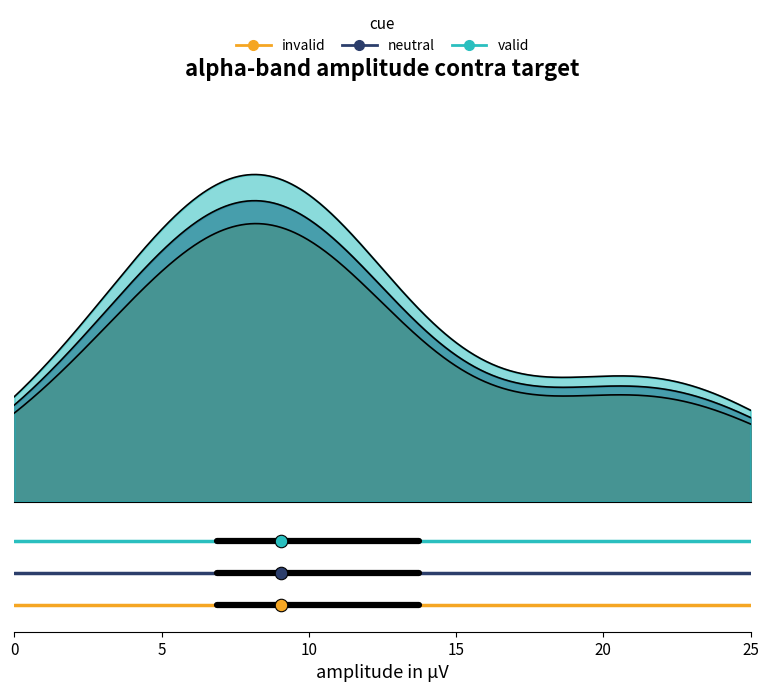

True or false: invalid has a value of 0.1 at 0.

False